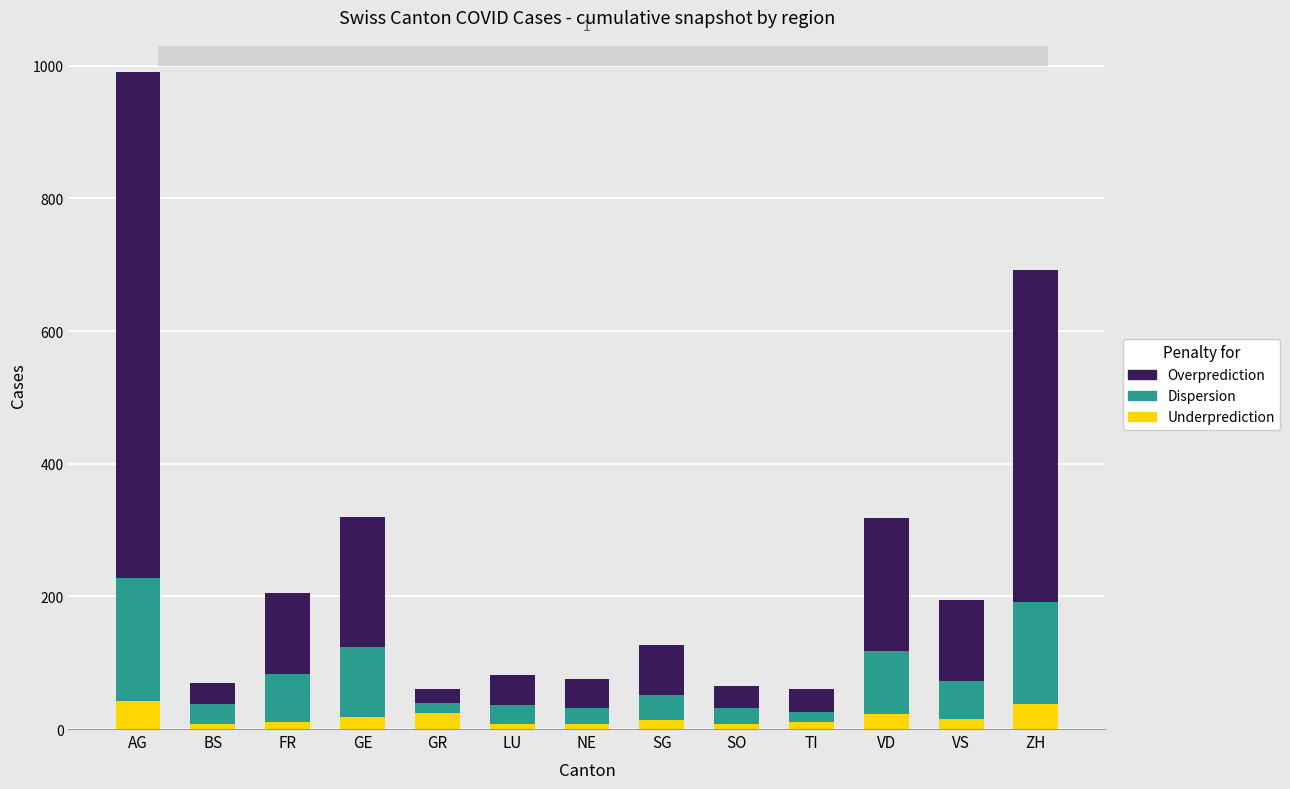

What is the total value across all series at ZH?

692